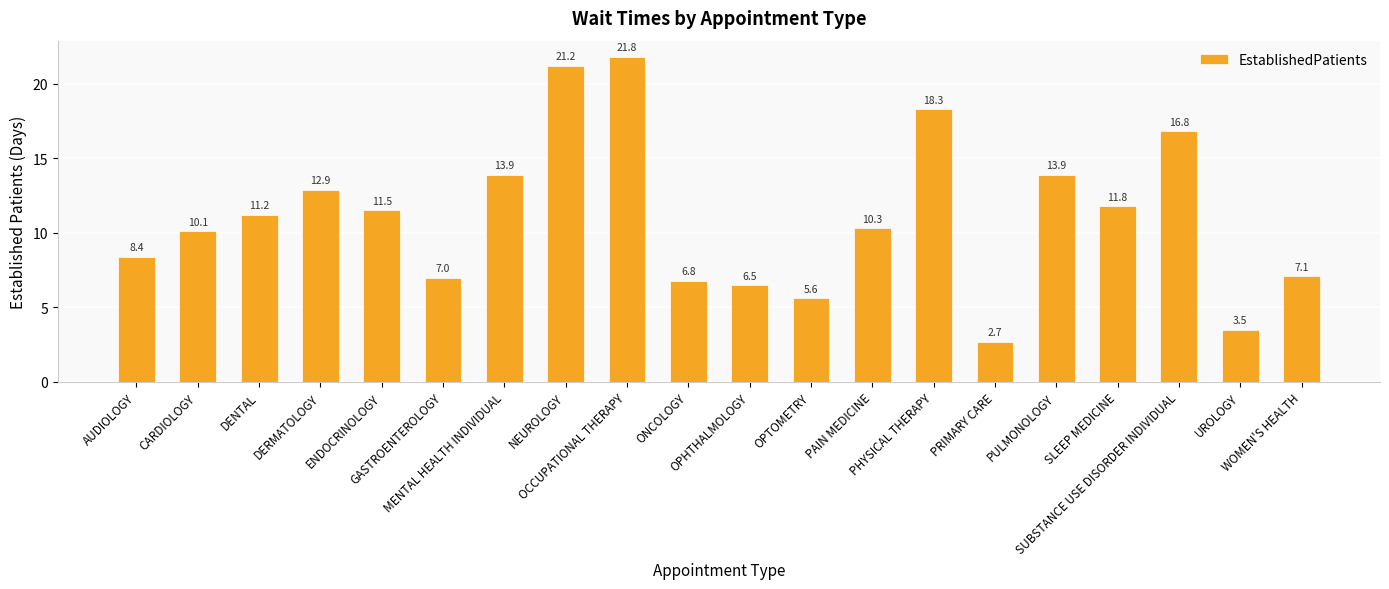

What is the change in value from DENTAL to SLEEP MEDICINE?

+0.6